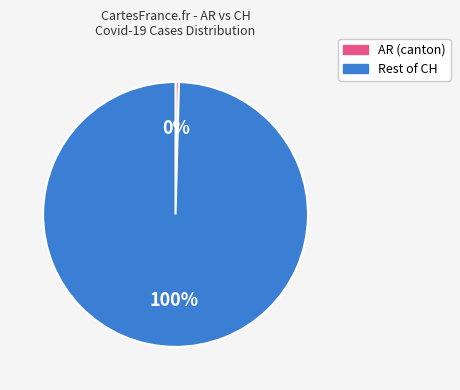

To the nearest percent, what is the average slice percentage?

50%